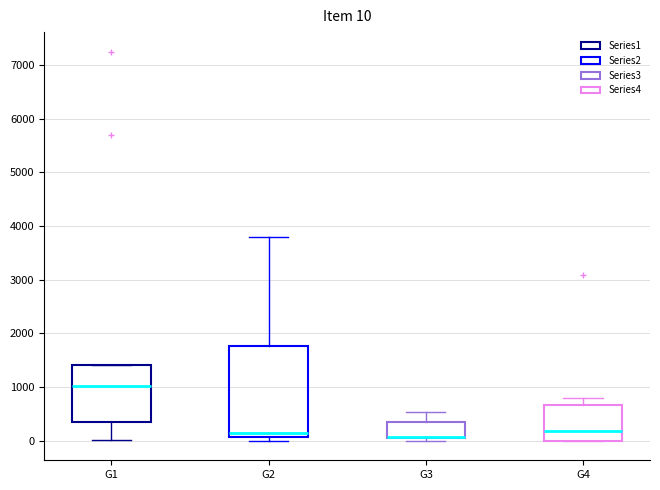

Which box is the tallest, from its lower edge to its upper edge?

G2